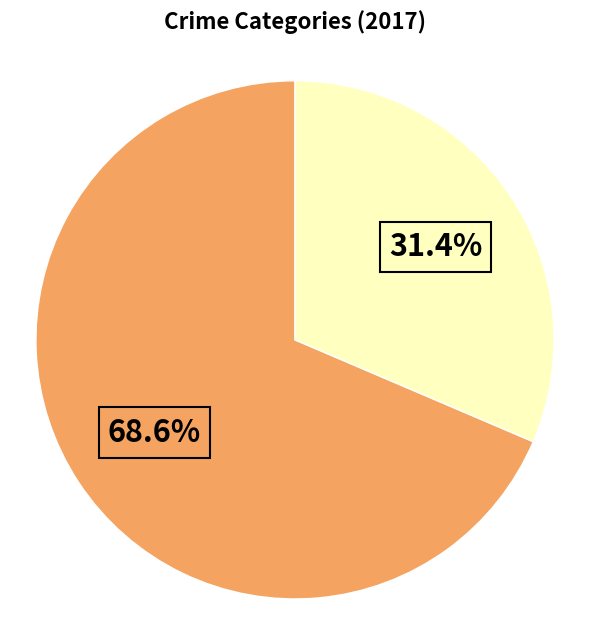

Is there any slice that represents more than half of the pie?

Yes